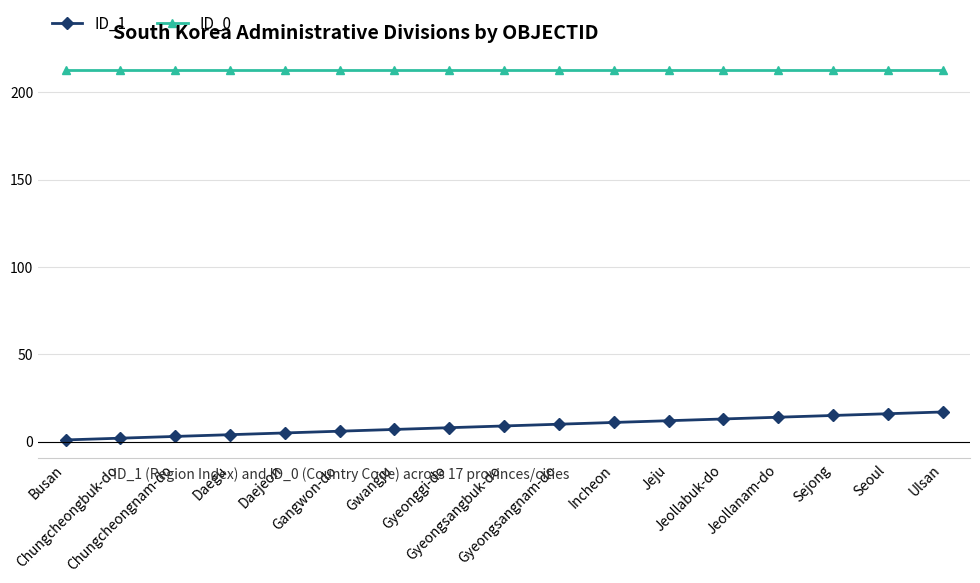

Which series has the widest spread of values?

ID_1